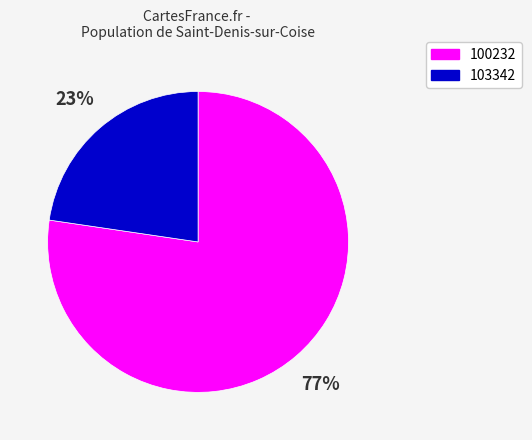

To the nearest percent, what is the average slice percentage?

50%